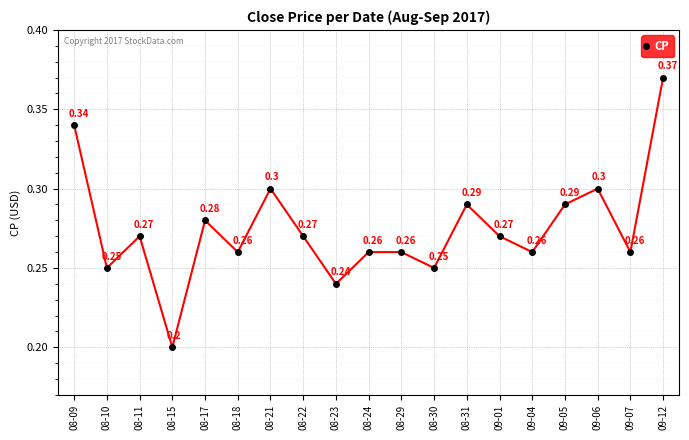

Where is the first local maximum?

08-11